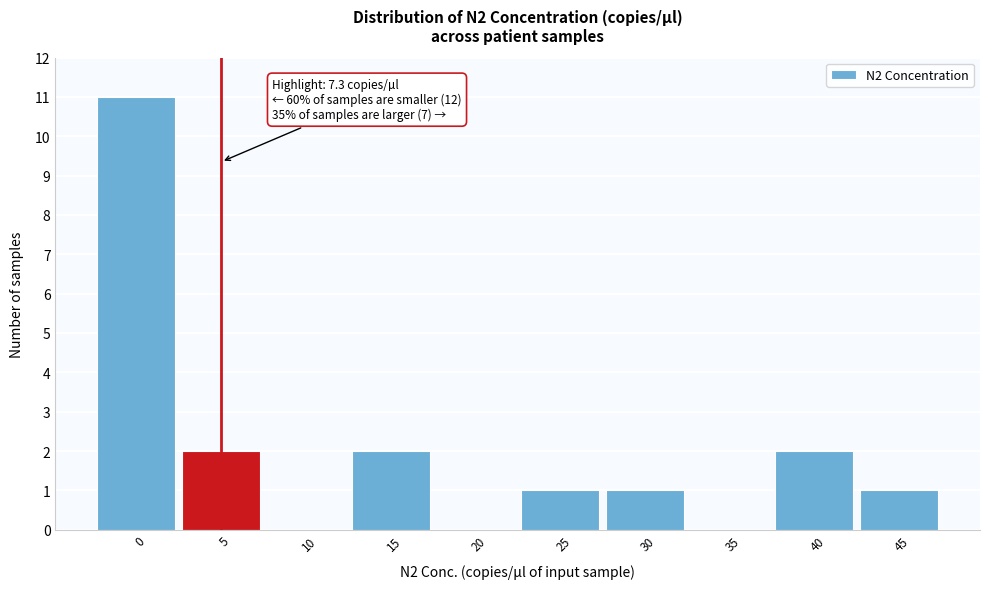

Reading left to right, what are all the values shown in this chart?

0=11	5=2	10=0	15=2	20=0	25=1	30=1	35=0	40=2	45=1